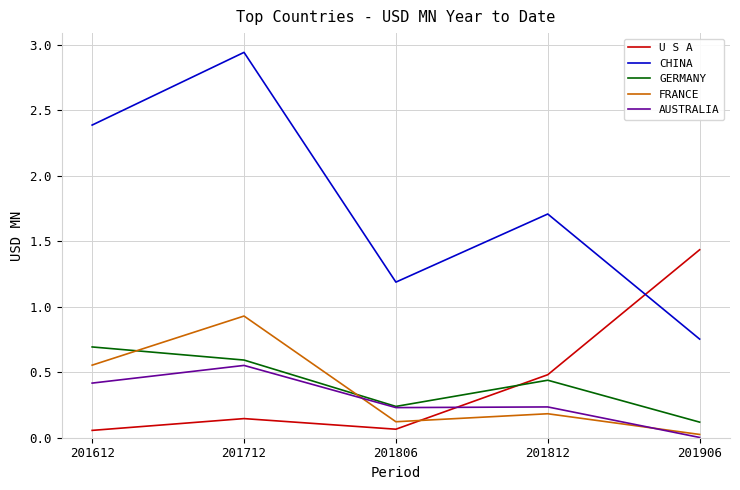

Which series changed the most between 201612 and 201812?

CHINA